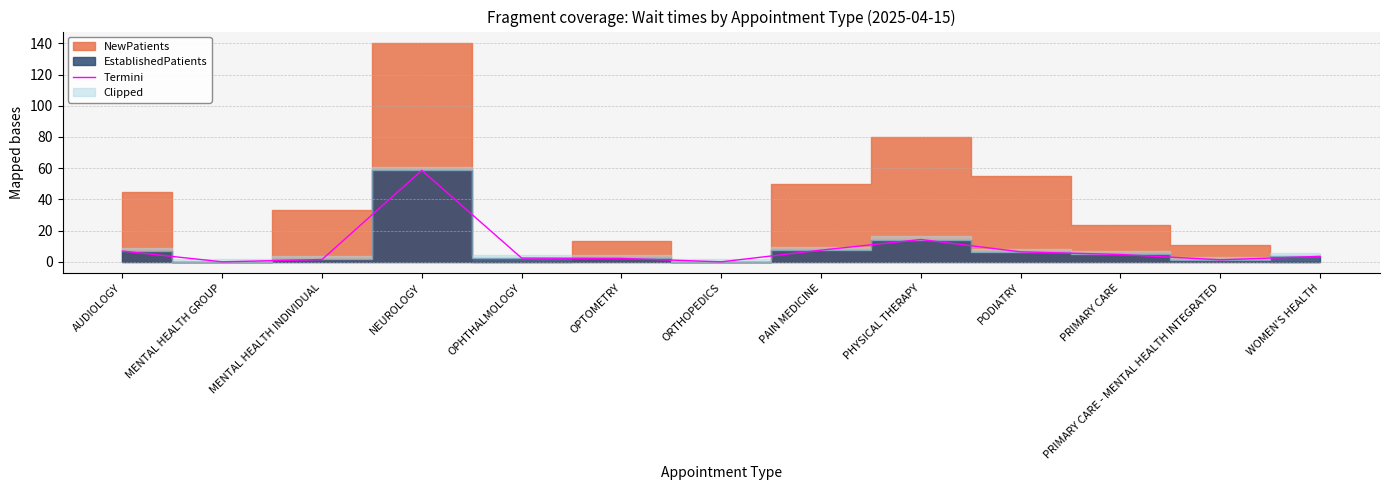

Does the chart have visible grid lines?

Yes